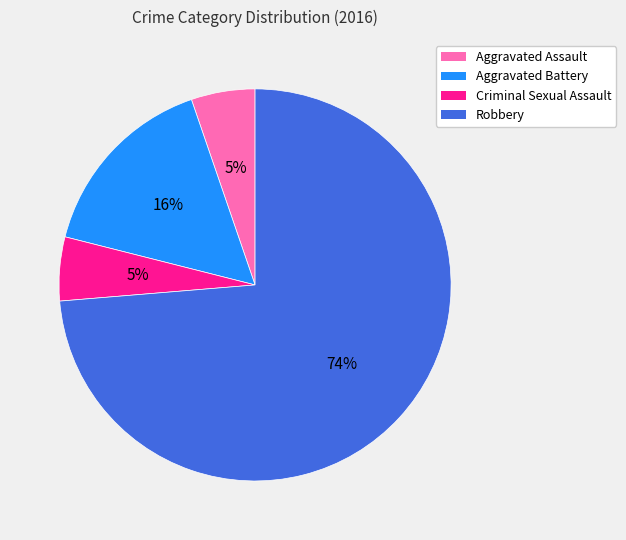

Is there a majority slice in this chart?

Yes